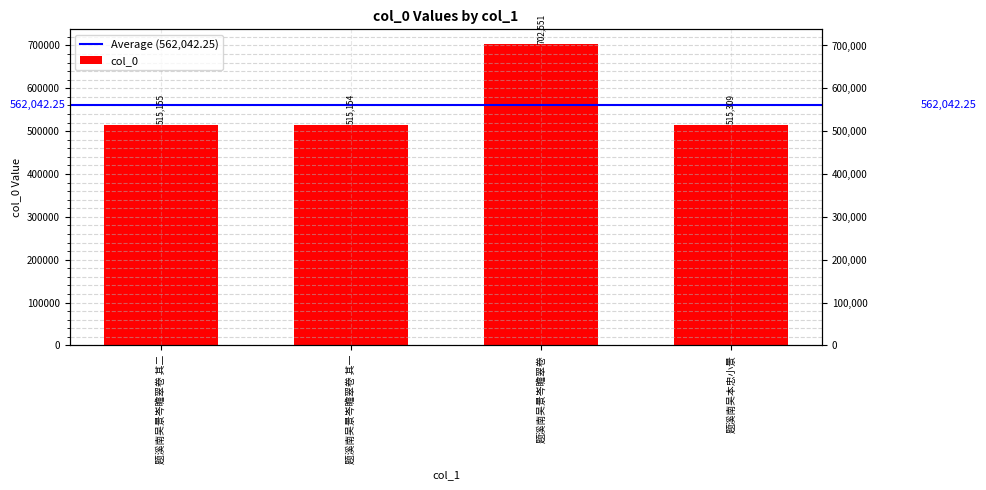

What is the sum of all values?

2248169